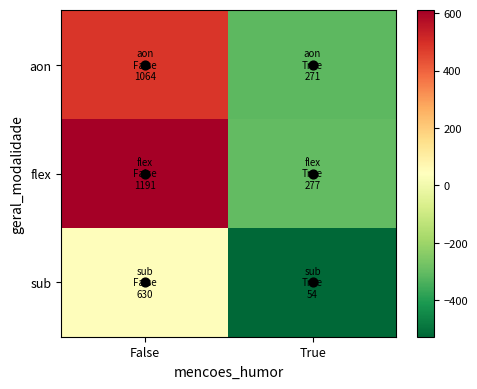

List the series in order of their overall mean, lowest first.

sub, aon, flex